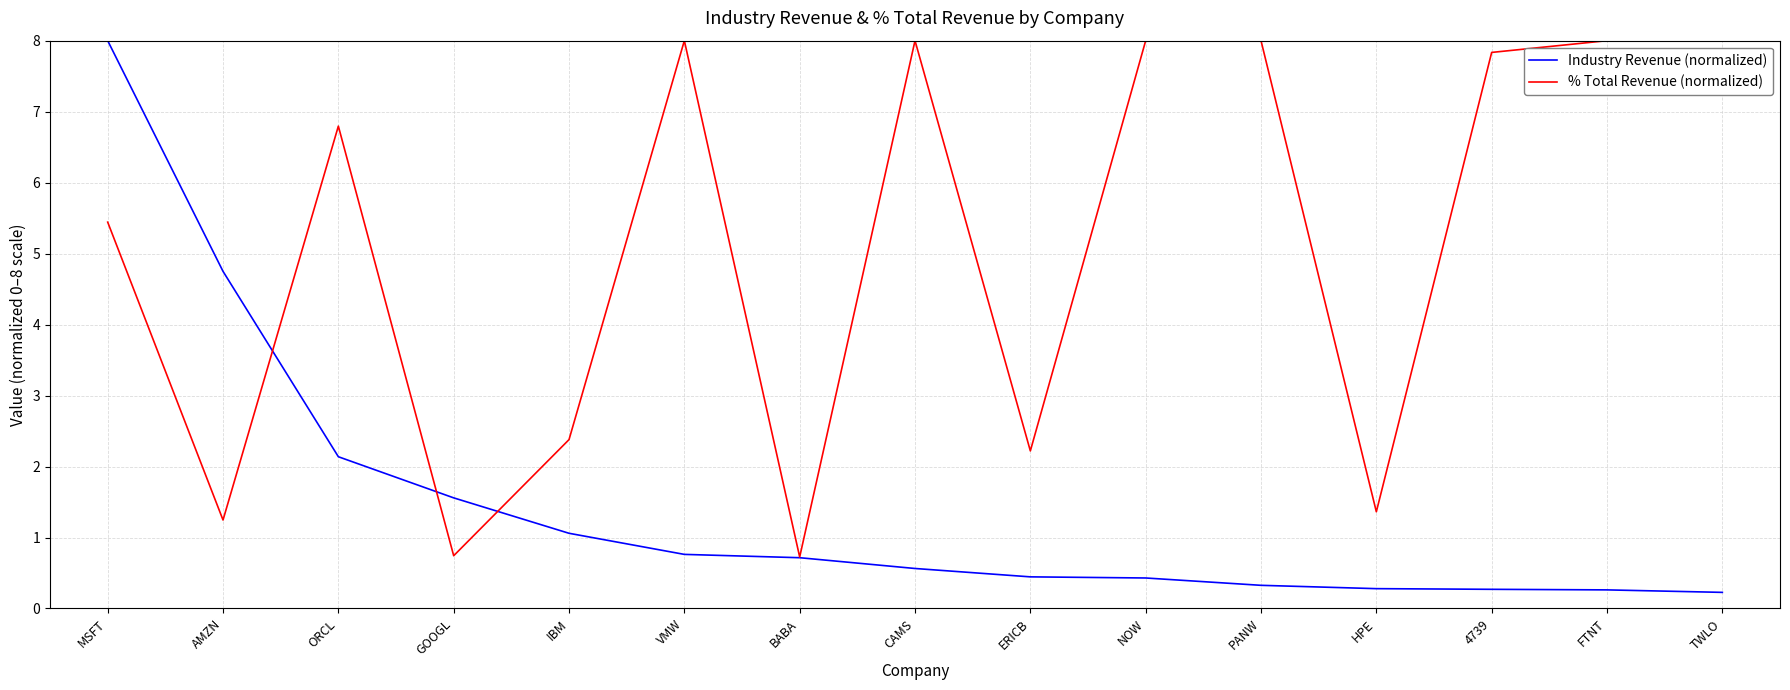

What is the greatest value displayed?

8.0